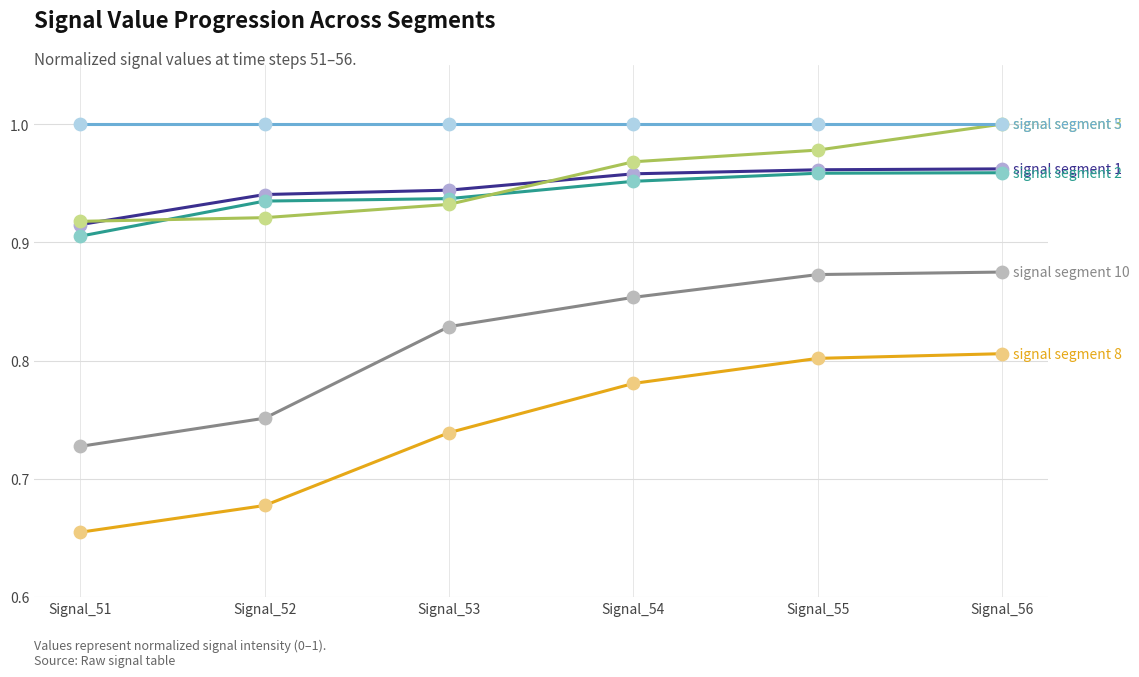

What is the total value across all series at Signal_51?

5.1